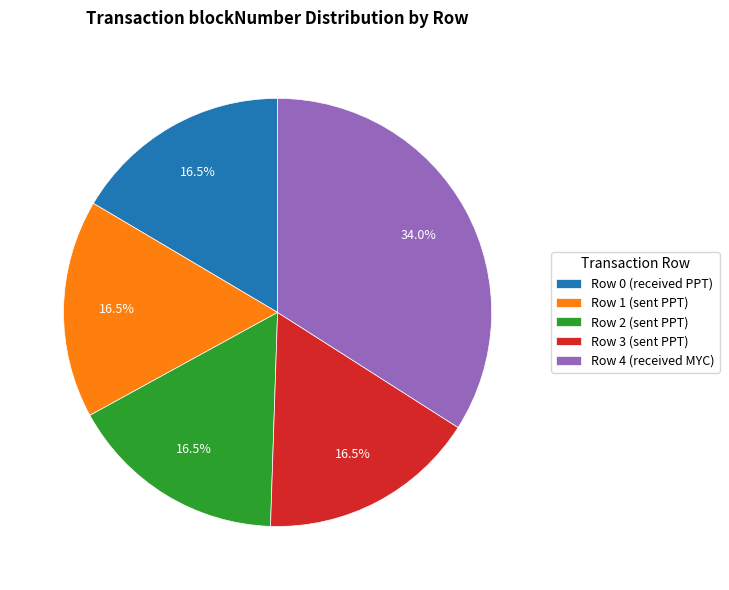

How many segments does this pie chart have?

5